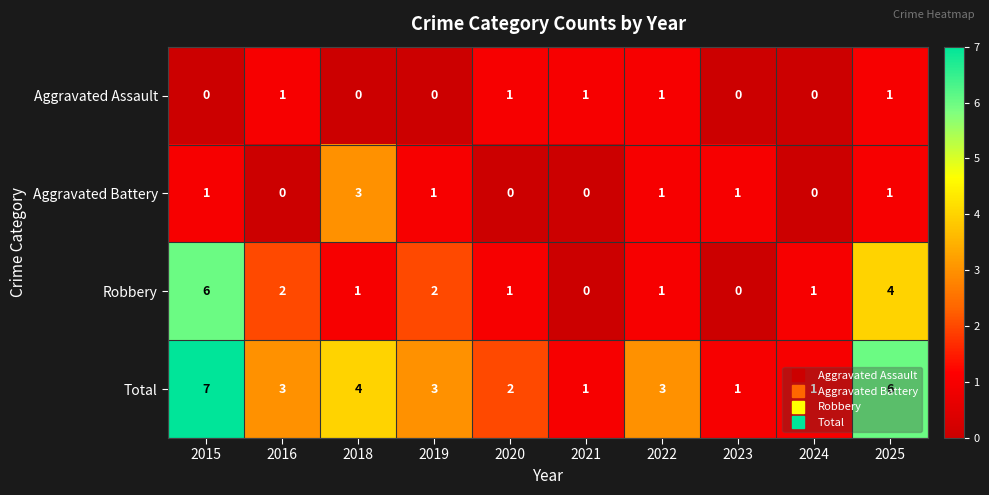

Count the Aggravated Battery values in the range 0 to 1.

9